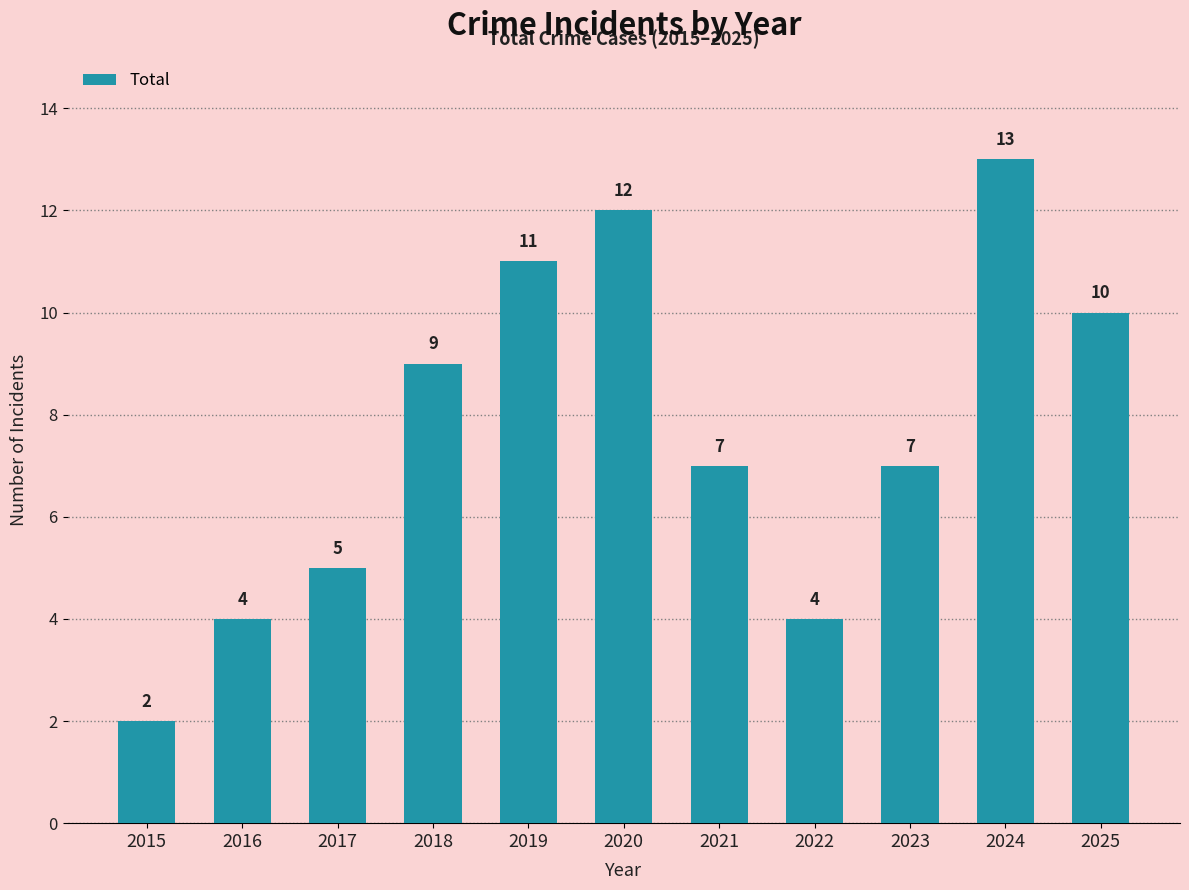

What is the change in value from 2019 to 2020?

+1